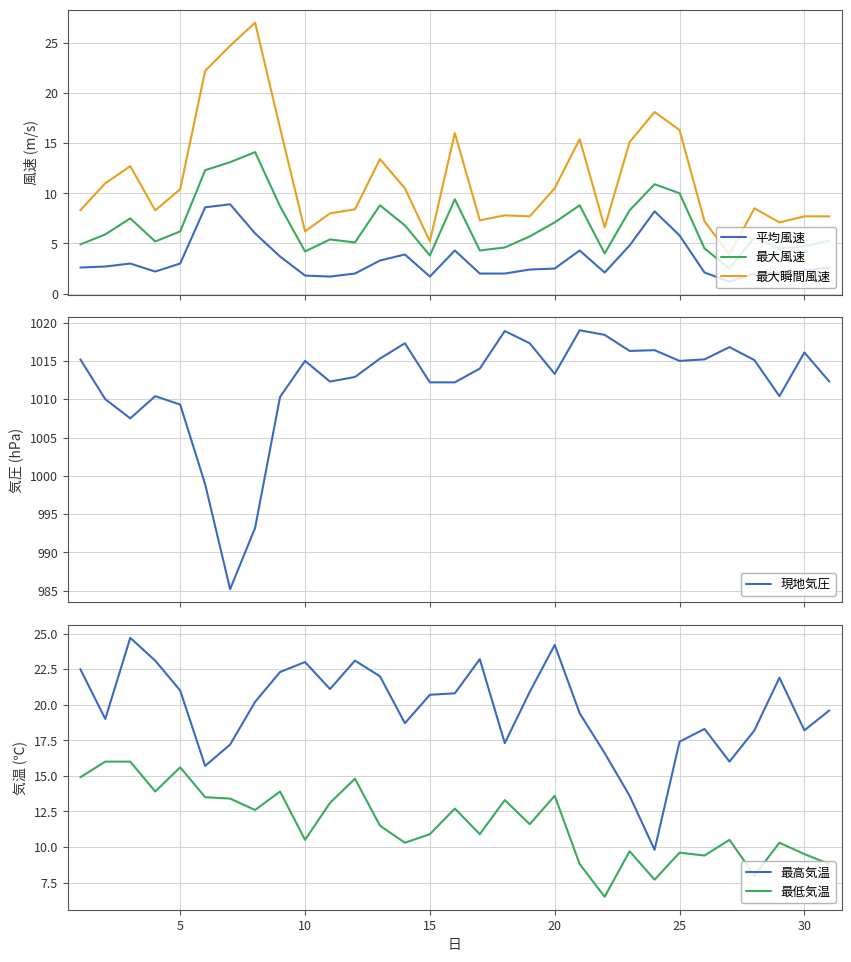

What is the highest value of the 平均風速 series?

8.9